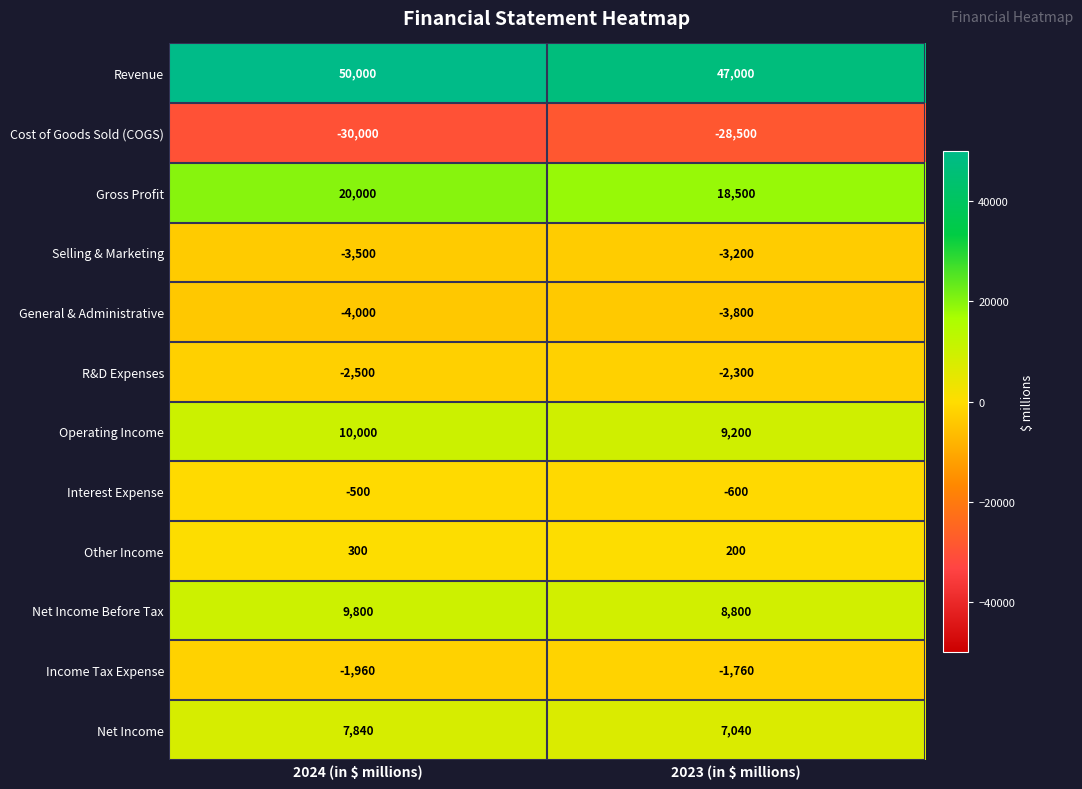

Which category has the highest value across all series?

2024 (in $ millions)